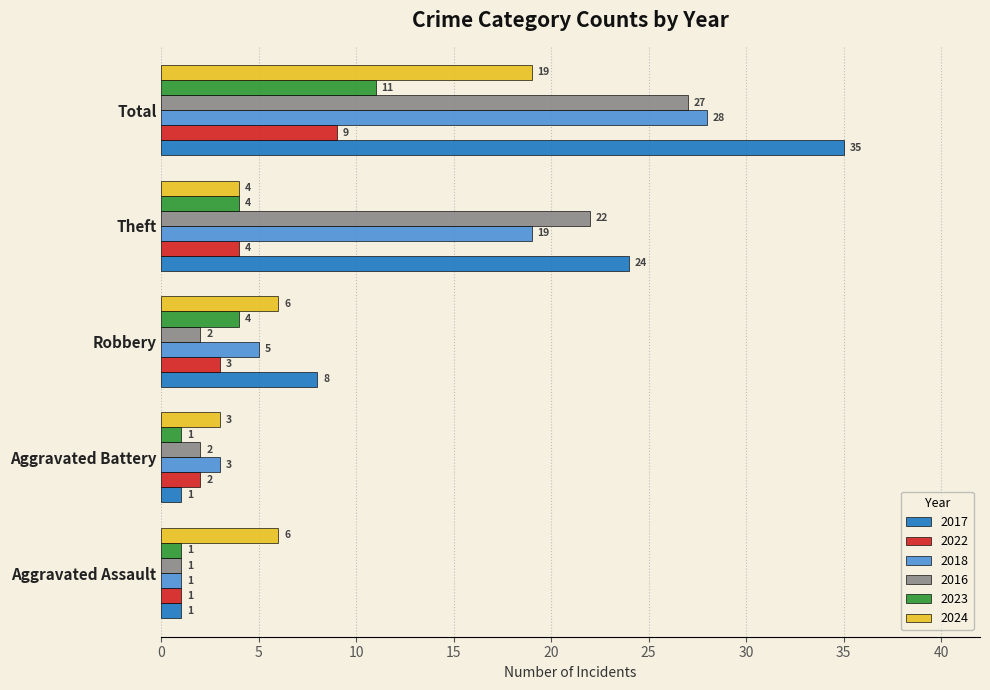

Rank the series at Total from lowest to highest value.

2022, 2023, 2024, 2016, 2018, 2017